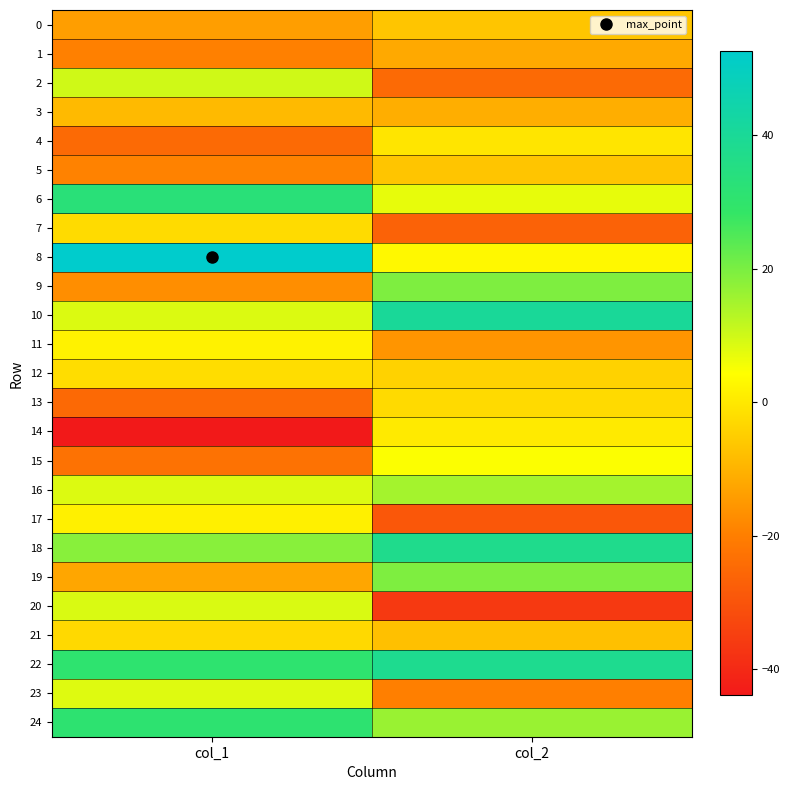

At which category is the sum across all series the highest?

col_1